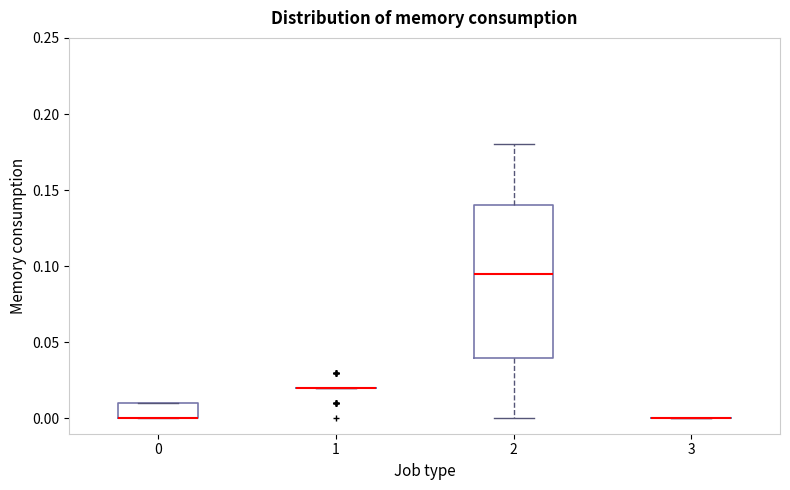

Reading left to right, transcribe this box plot: for each box, give where its median line is, the range the box spans, and where its two whiskers end, as read against the y-axis. The values are not printed on the chart, so give them approximately, as read against the axis.

0: median 0.000 (drawn on the box's lower edge), box 0.000 to 0.010, whiskers 0.000 to 0.010
1: box collapsed to a line at 0.020, whiskers 0.020 to 0.020
2: median 0.095, box 0.040 to 0.140, whiskers 0.000 to 0.180
3: box collapsed to a line at 0.000, whiskers 0.000 to 0.000